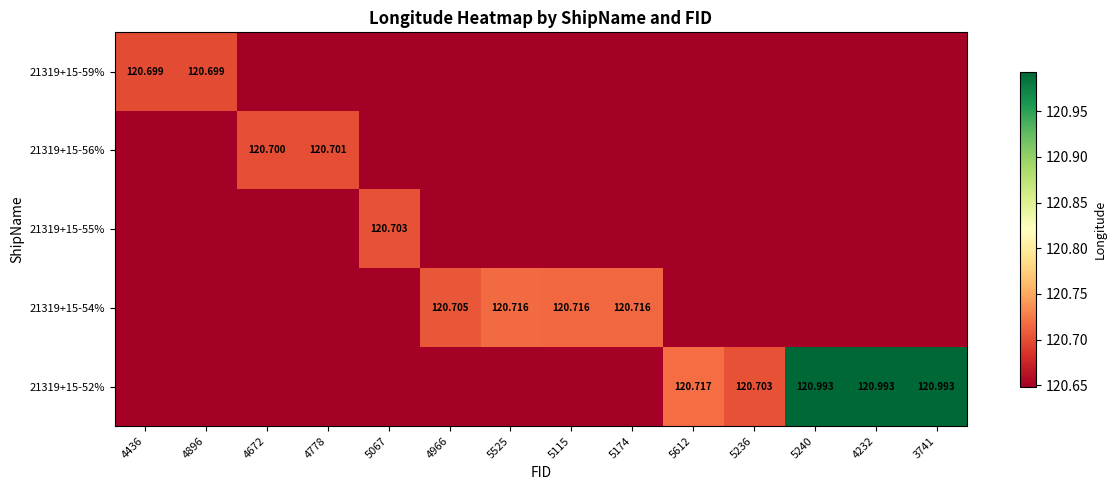

Which category has the lowest value in the 21319+15-52% series?

4436